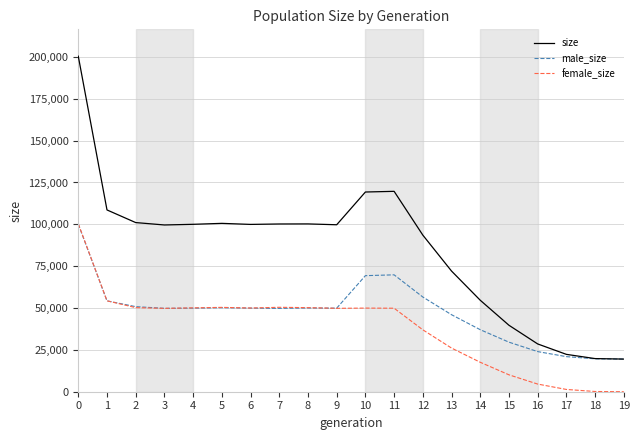

Is the value of size at 7 greater than the value of male_size at 14?

Yes